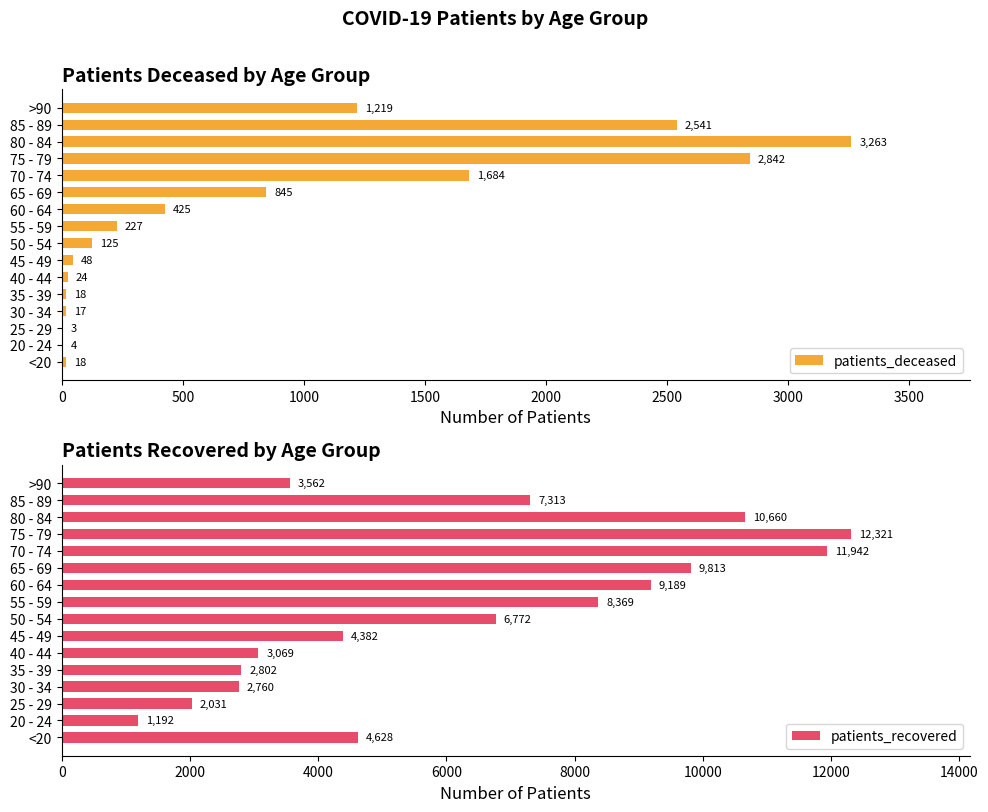

Where is patients_deceased nearest to the value 1633?

70 - 74